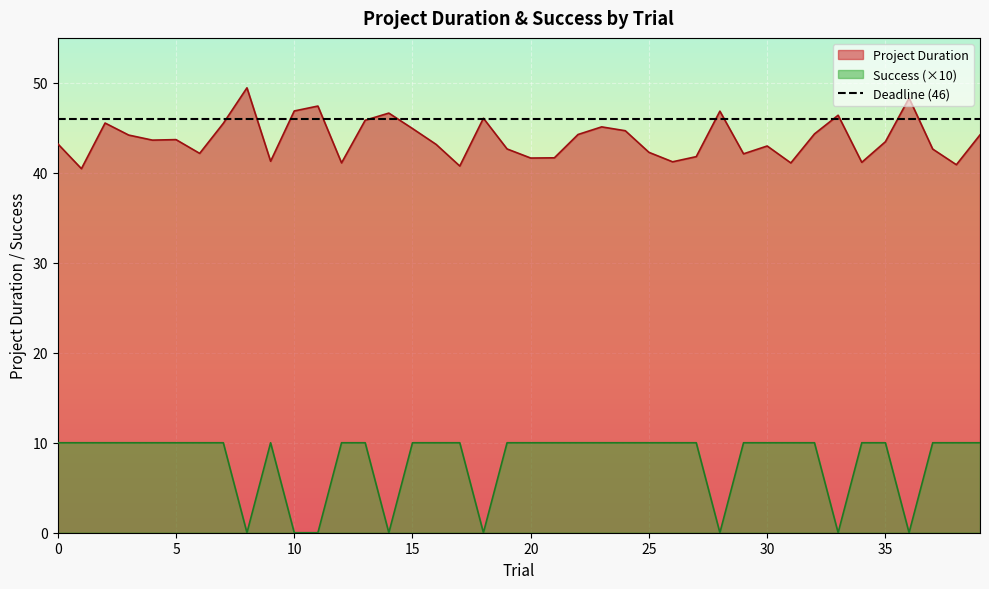

What value does the Project Duration series have at 1?

40.5